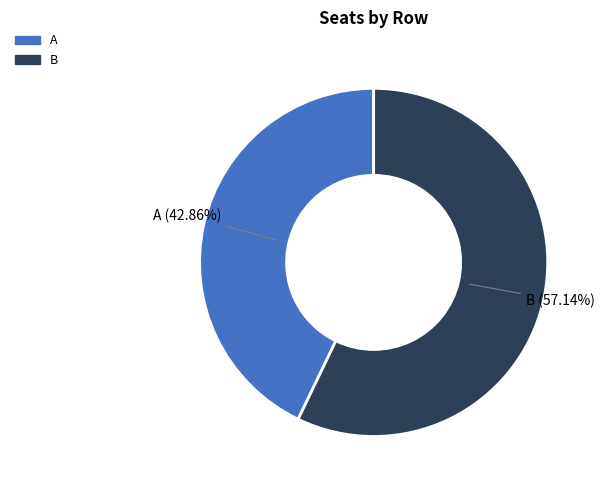

What percentage is the A slice, to the nearest percent?

43%